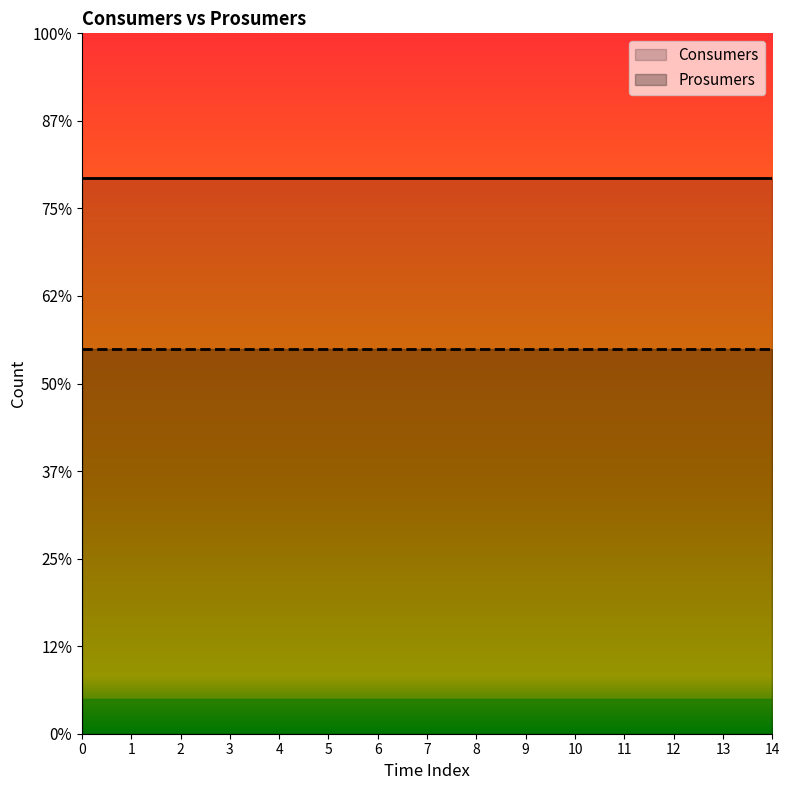

What is the average value of the Consumers series?

635